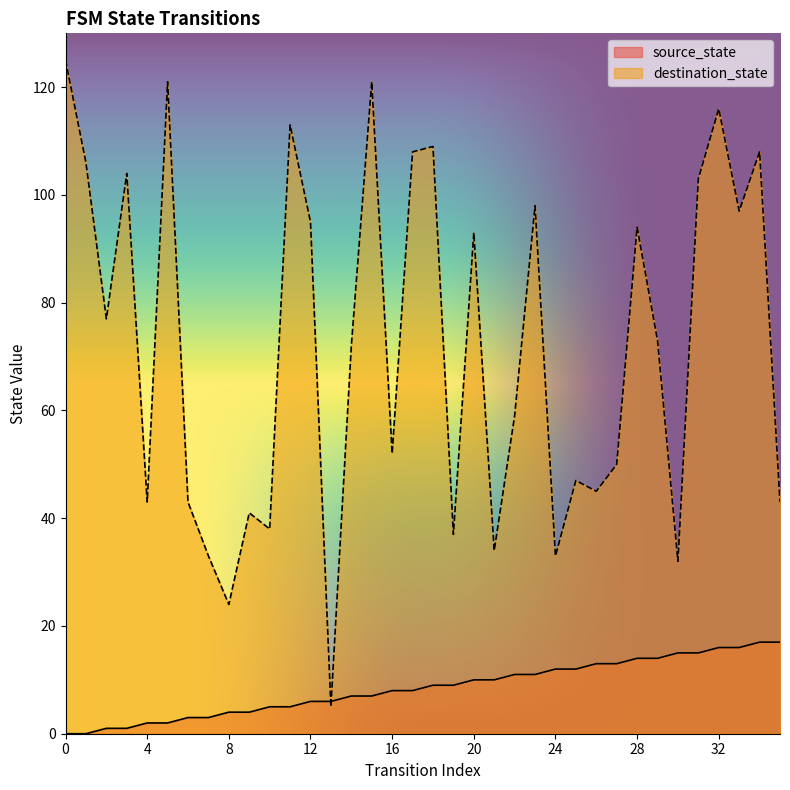

Reading right to left, what are all the values shown in this chart?

source_state: 35=17	34=17	33=16	32=16	31=15	30=15	29=14	28=14	27=13	26=13	25=12	24=12	23=11	22=11	21=10	20=10	19=9	18=9	17=8	16=8	15=7	14=7	13=6	12=6	11=5	10=5	9=4	8=4	7=3	6=3	5=2	4=2	3=1	2=1	1=0	0=0
destination_state: 35=43	34=108	33=97	32=116	31=103	30=32	29=73	28=94	27=50	26=45	25=47	24=33	23=98	22=59	21=34	20=93	19=37	18=109	17=108	16=52	15=121	14=72	13=5	12=95	11=113	10=38	9=41	8=24	7=33	6=43	5=121	4=43	3=104	2=77	1=106	0=125